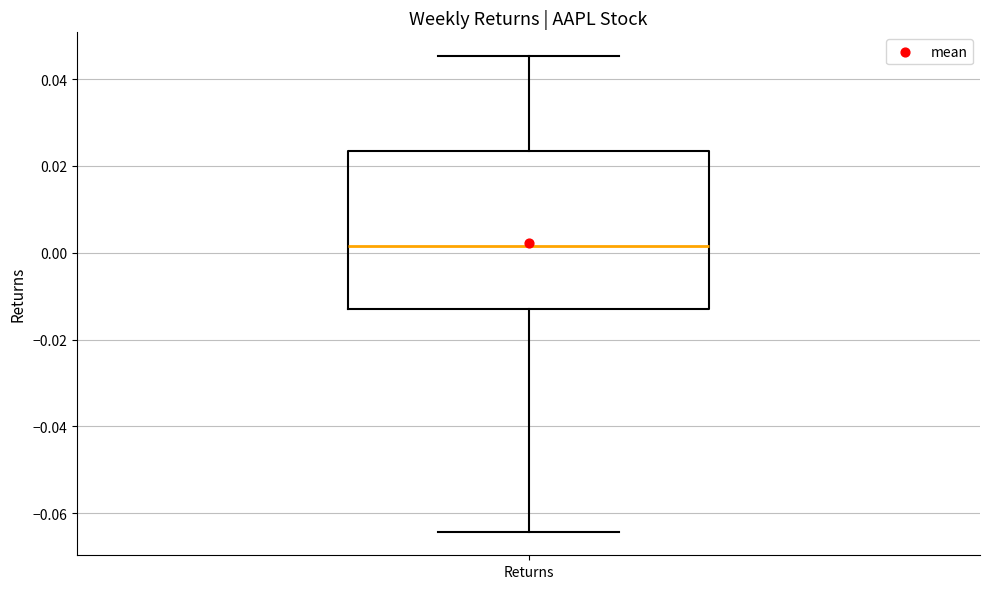

Where does the median line of the box for Returns sit on the y-axis? The values are not printed on the chart, so give them approximately, as read against the axis.

0.002